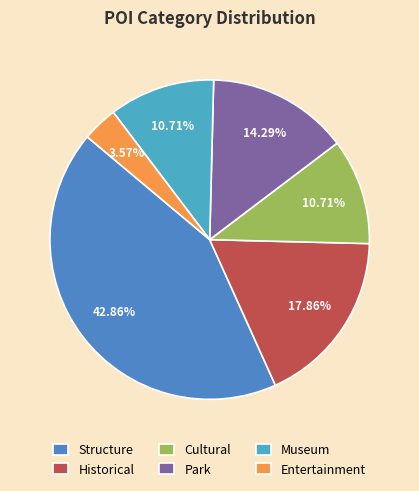

How many slices are in this pie chart?

6